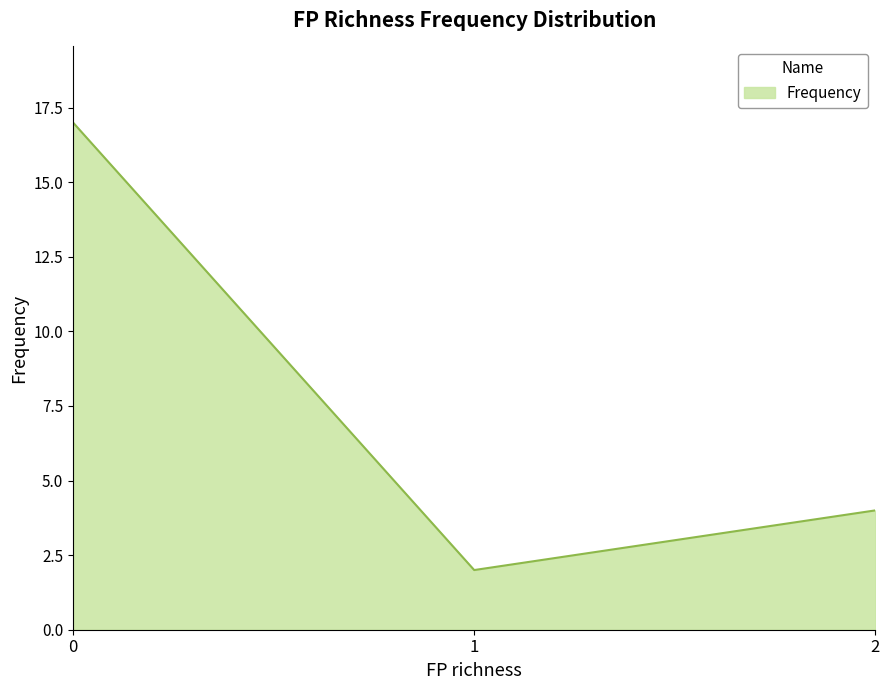

How many lines are shown in the chart?

1